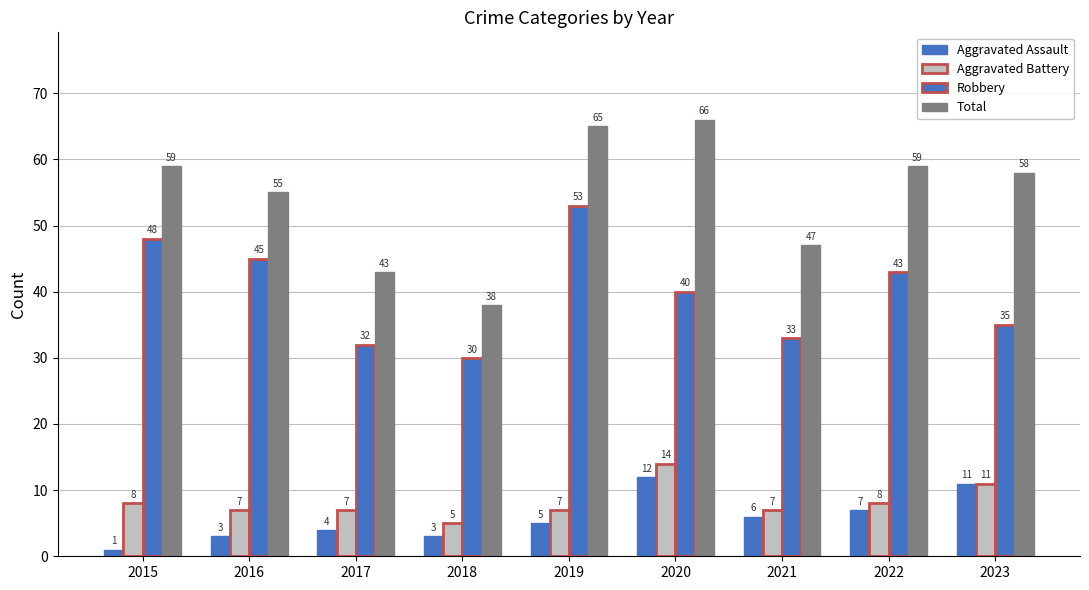

How many bars are there in total?

36